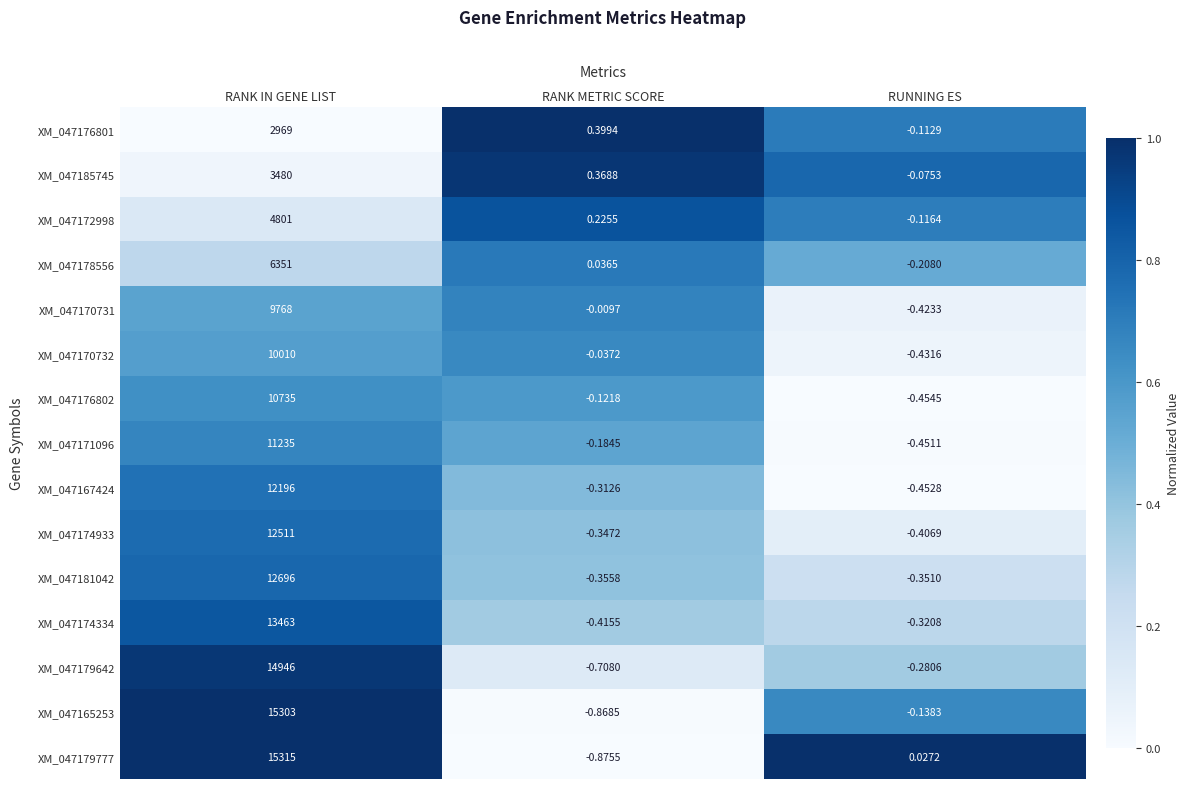

Where does the XM_047167424 series first go above 0?

RANK IN GENE LIST